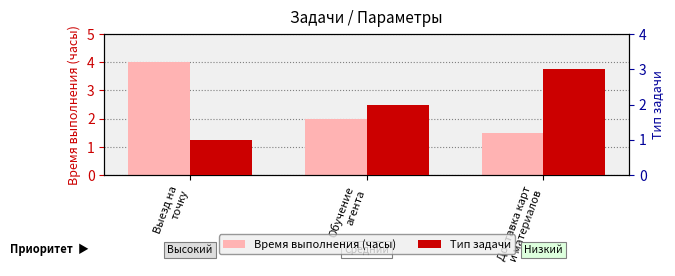

List the series in order of their overall mean, lowest first.

Тип задачи, Время выполнения (часы)